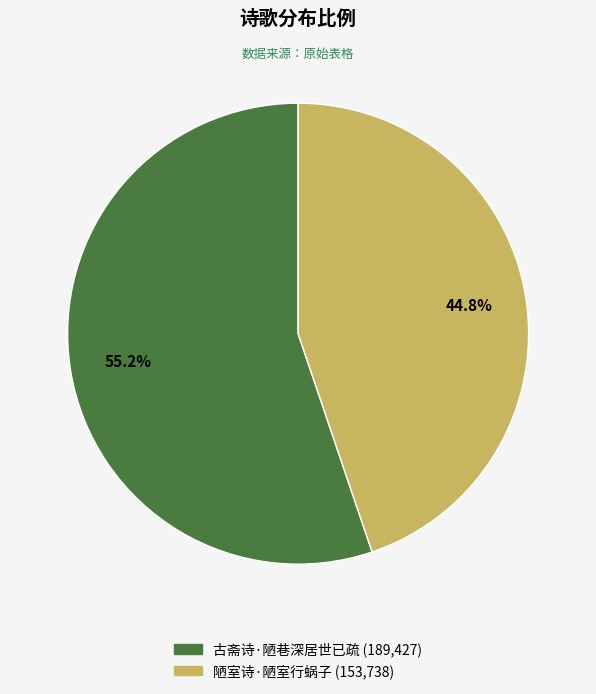

Rank the categories by value from lowest to highest.

陋室诗·陋室行蜗子, 古斋诗·陋巷深居世已疏